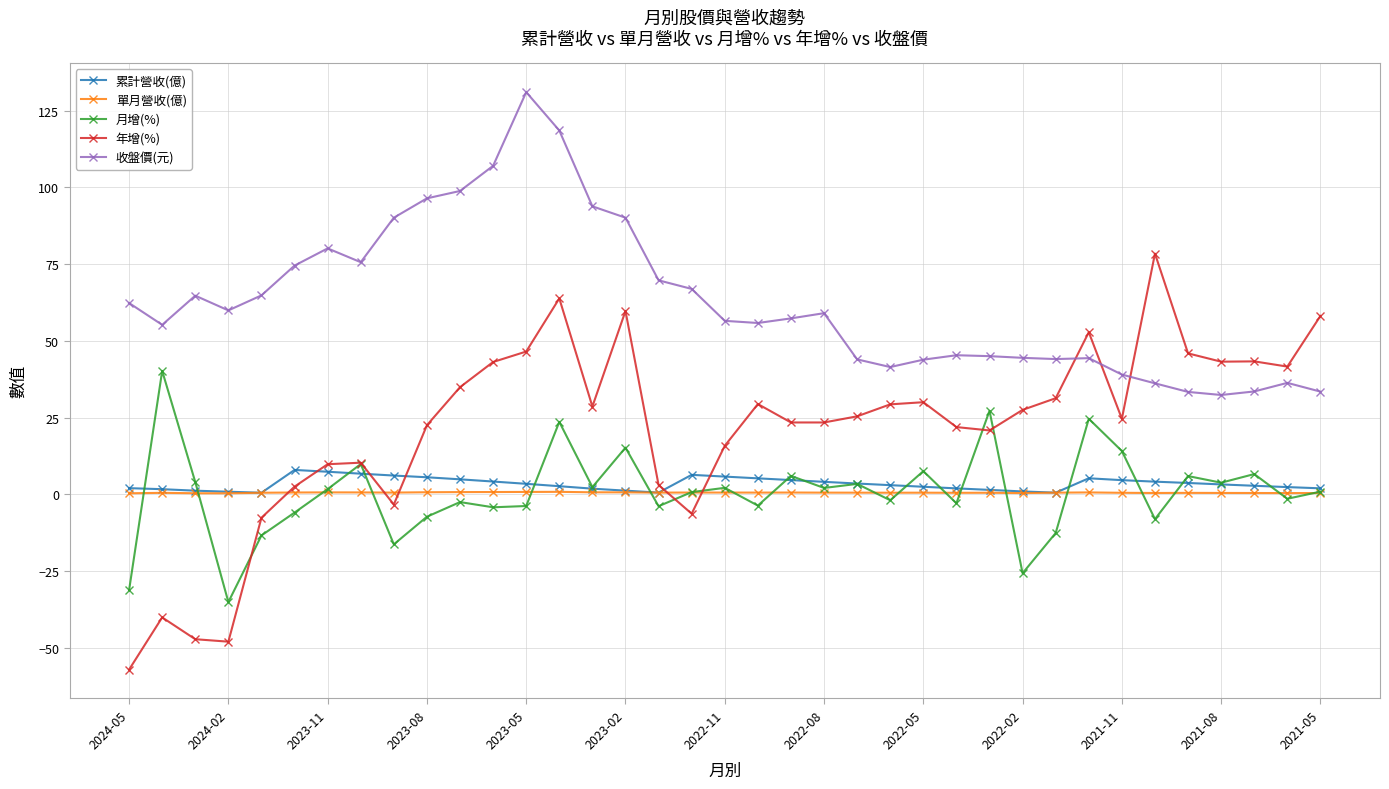

True or false: 月增(%) has more than 0 interior local peaks.

True